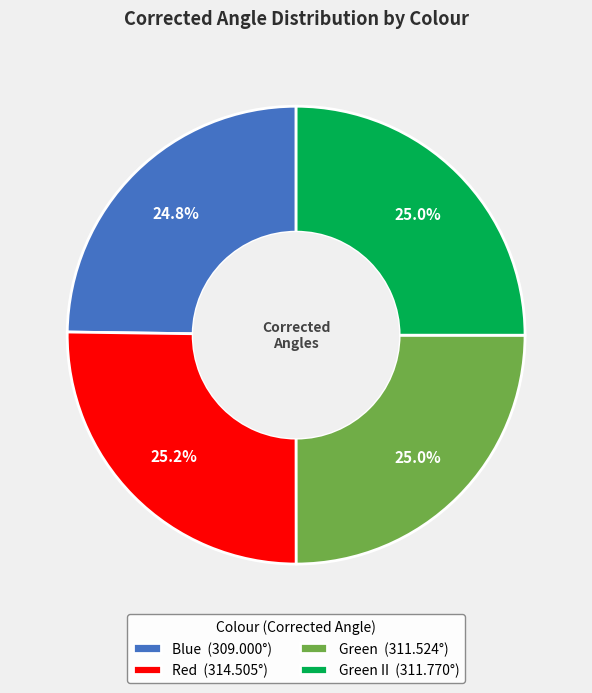

Approximately how many times larger is the value at Blue (309.000°) compared to Red (314.505°)?

1.0